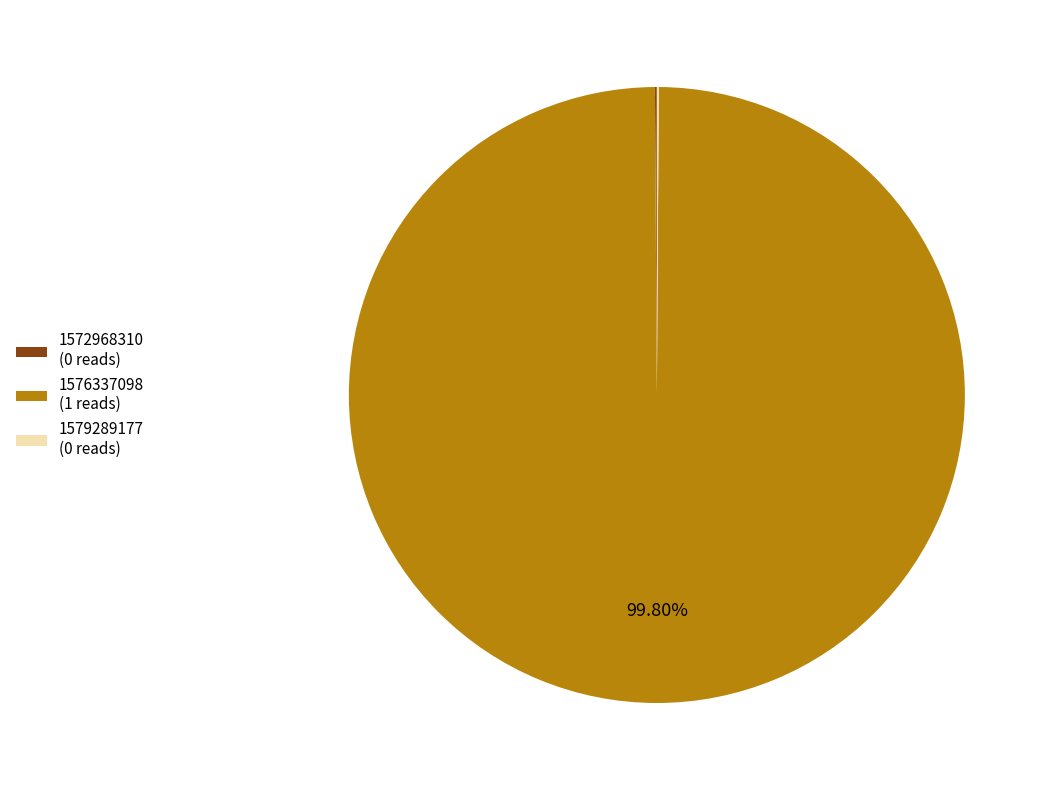

Is 1576337098 (1 reads) the majority of the pie?

Yes